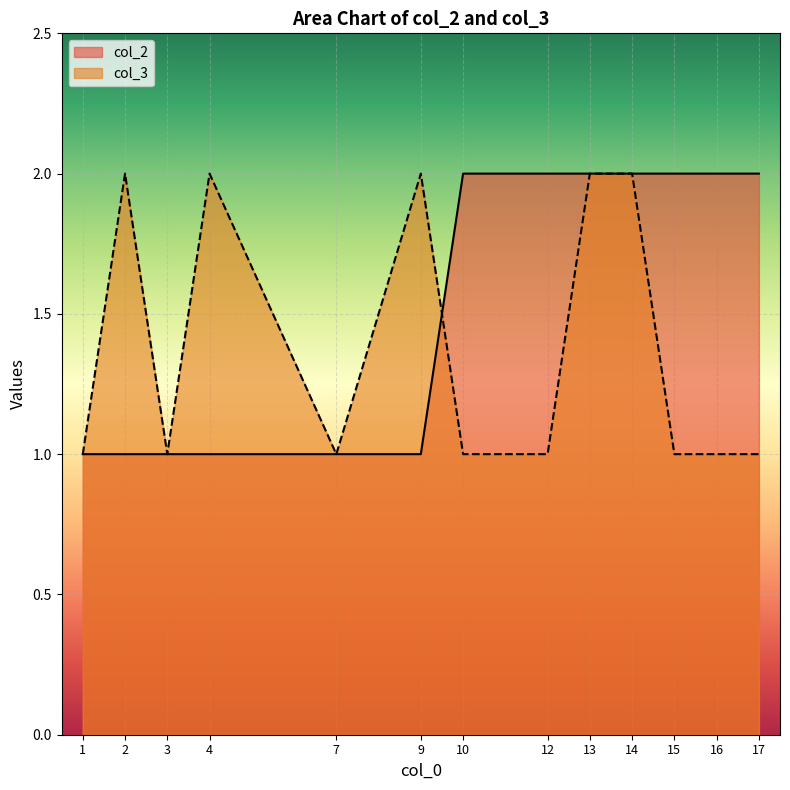

The col_3 series shows 3 at 13. True or false?

False